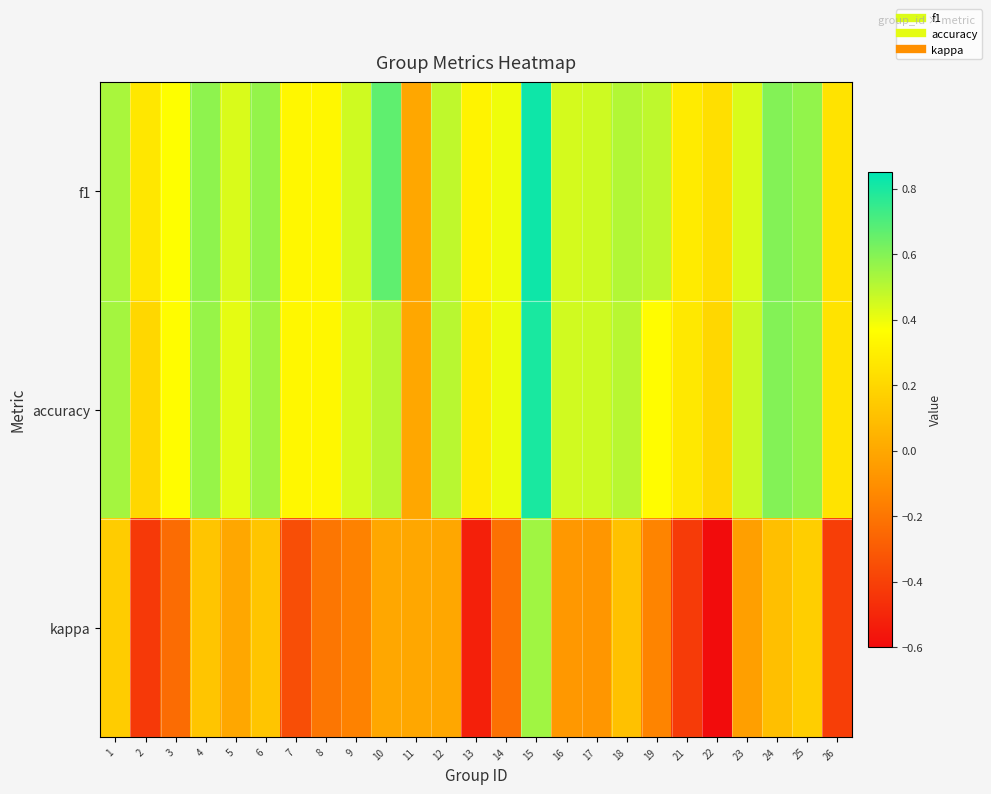

At 22, list the series in order from smallest to largest.

kappa, accuracy, f1